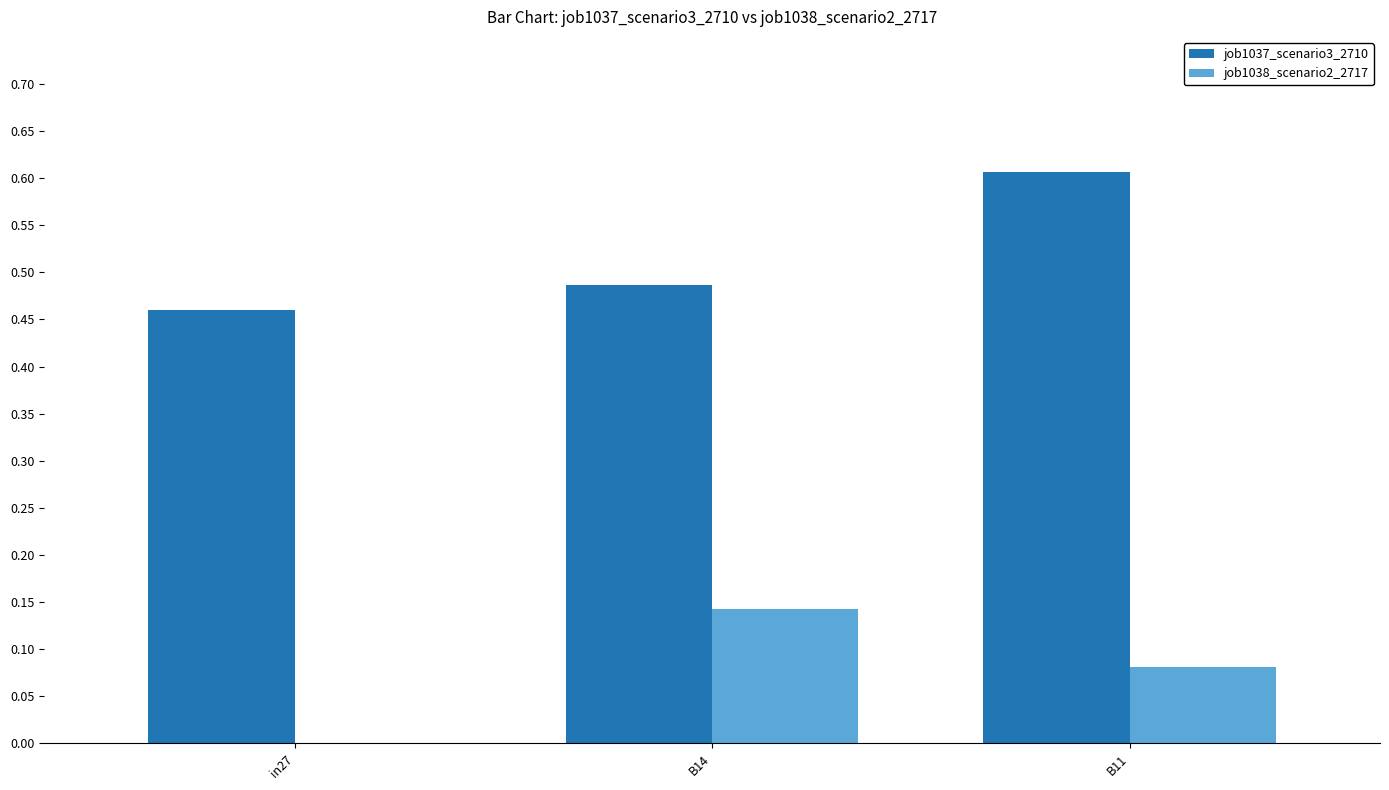

Between in27 and B11, which series saw the biggest shift?

job1037_scenario3_2710